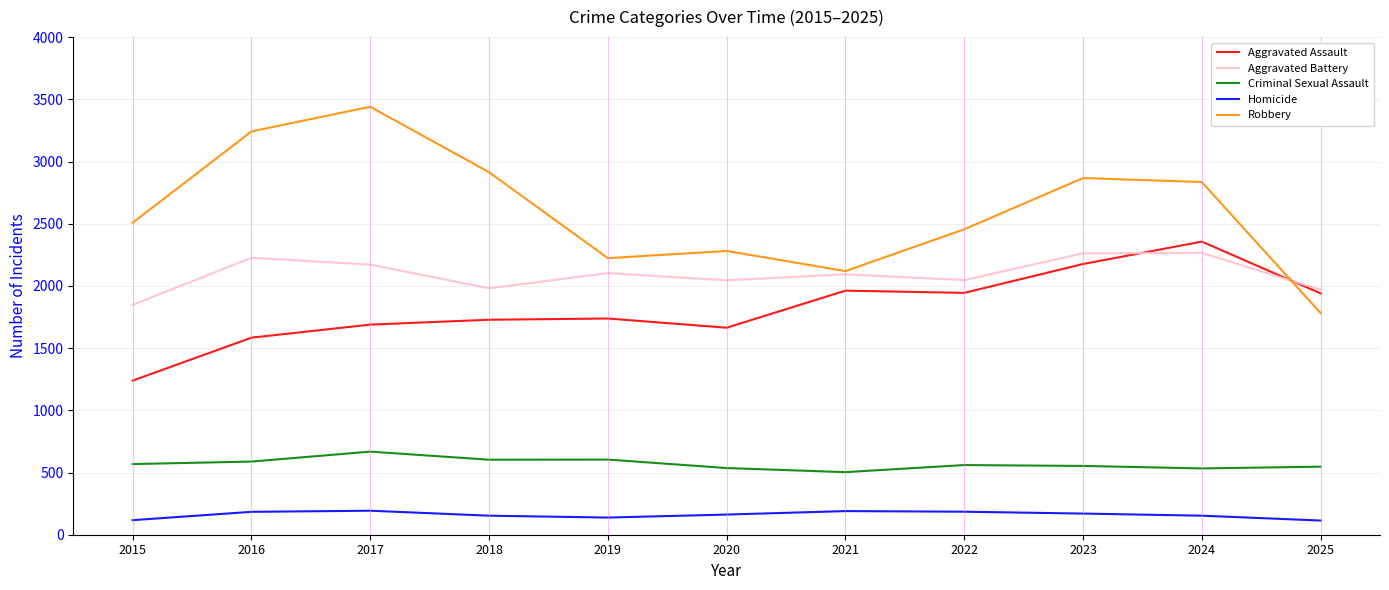

At which label is Robbery closest to 2611?

2015